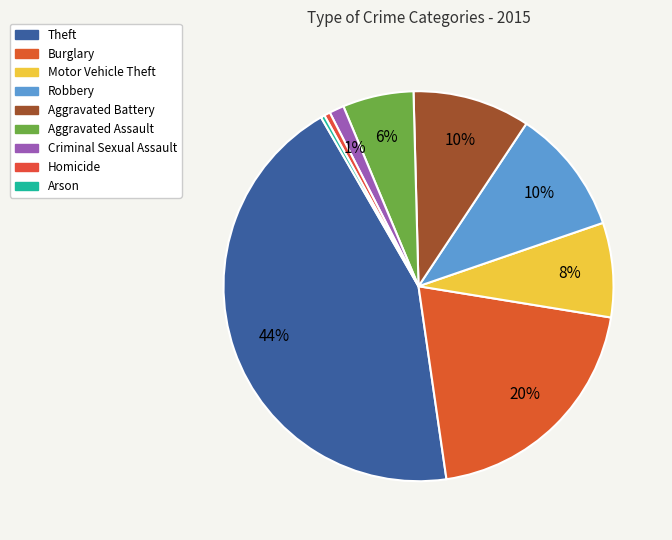

Count the number of slices in the pie.

9